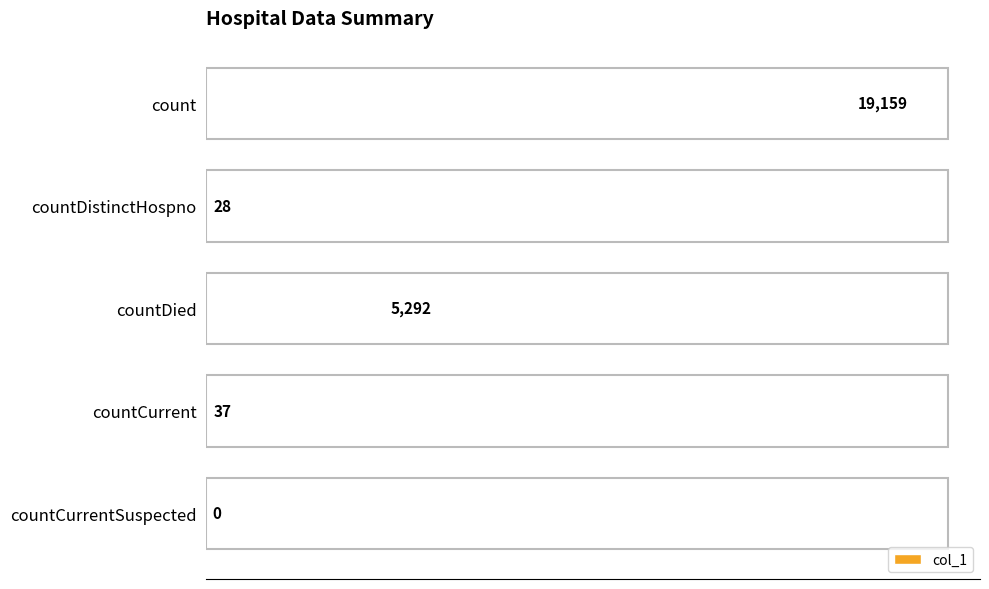

Reading bottom to top, list all the values displayed in this chart.

countCurrentSuspected=0	countCurrent=37	countDied=5292	countDistinctHospno=28	count=19159